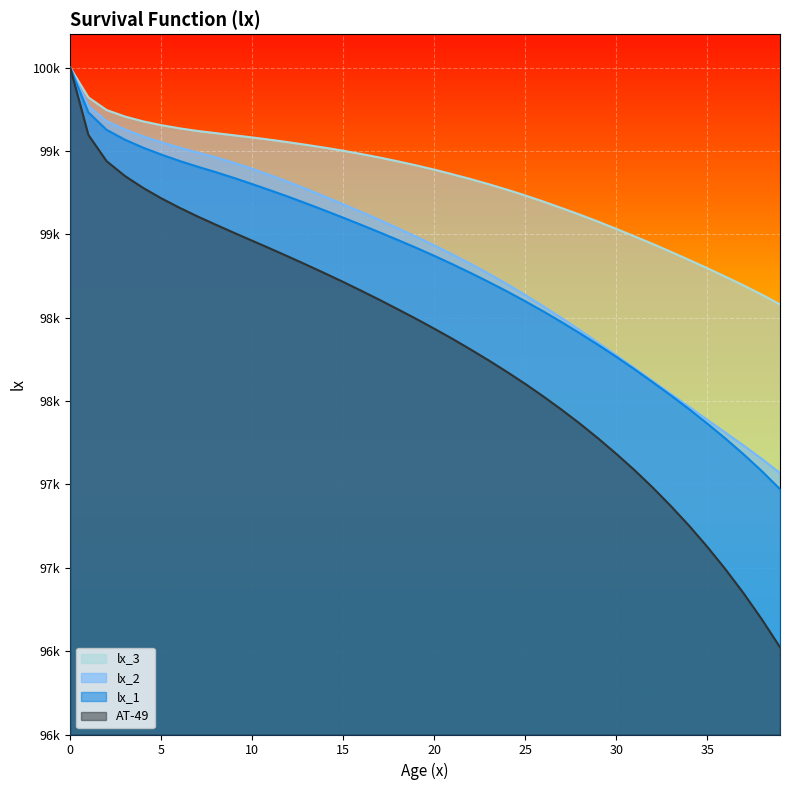

The lx_2 series shows 97568.1 at 39. True or false?

True